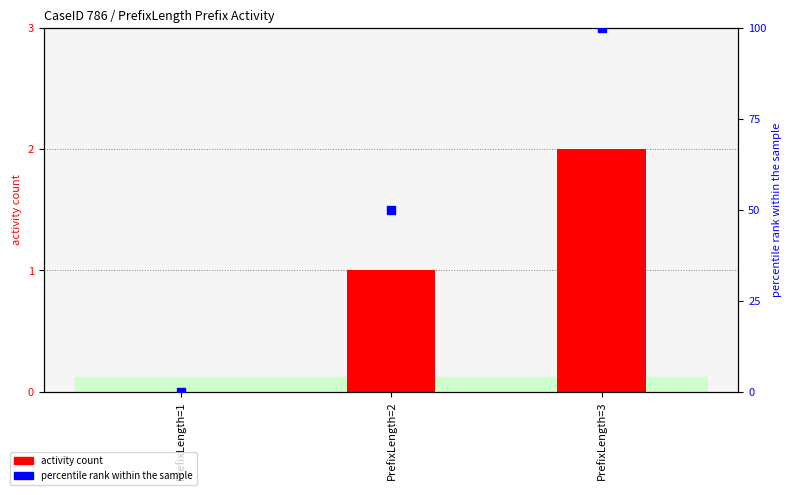

What are all the series names shown in the legend?

activity count, percentile rank within the sample